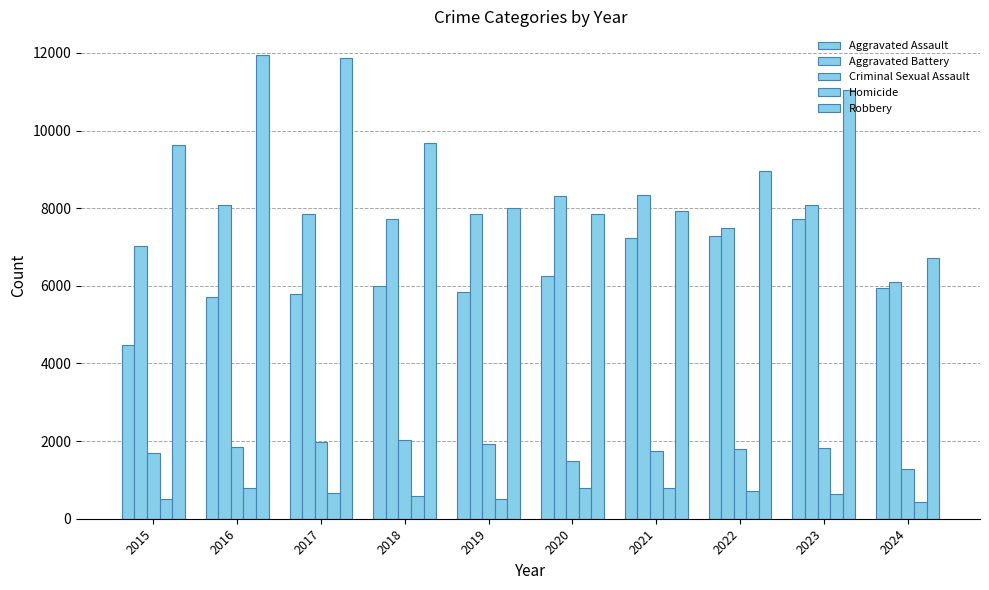

The value of Criminal Sexual Assault at 2015 is 1147. True or false?

False